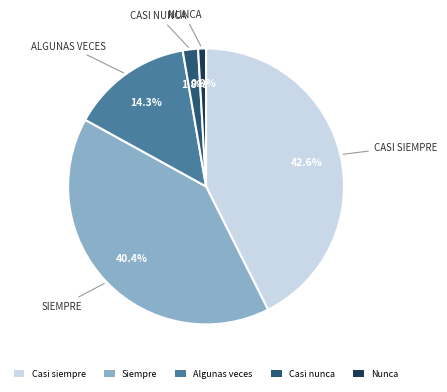

The Casi nunca slice represents 2% of the pie. True or false?

True